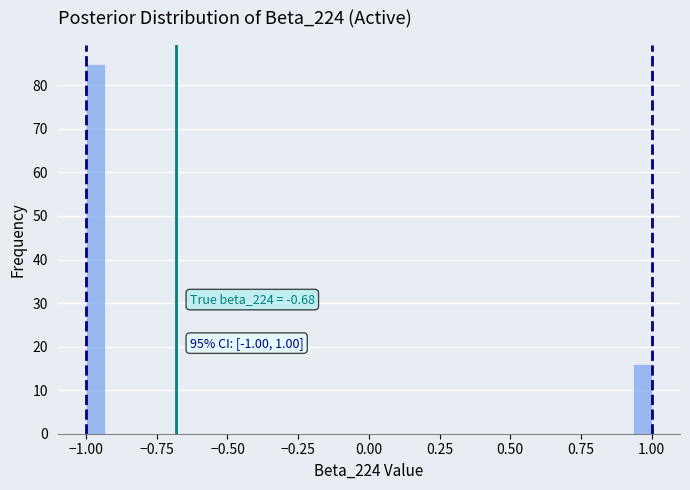

Read against the x-axis, roughly where is the centre of the tallest bar?

-0.95